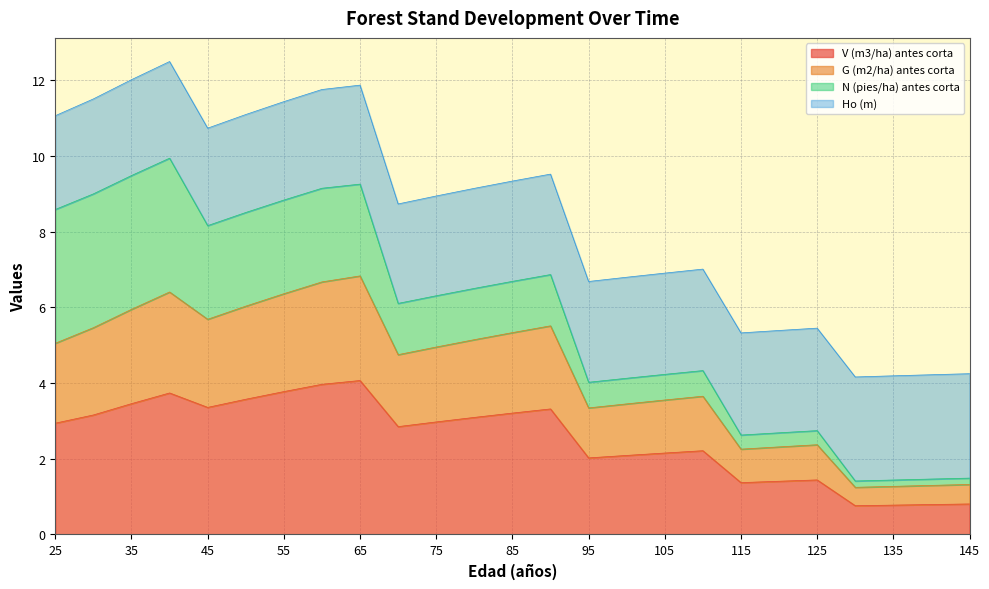

In G (m2/ha) antes corta, how many points are higher than both neighbors (excluding endpoints)?

5